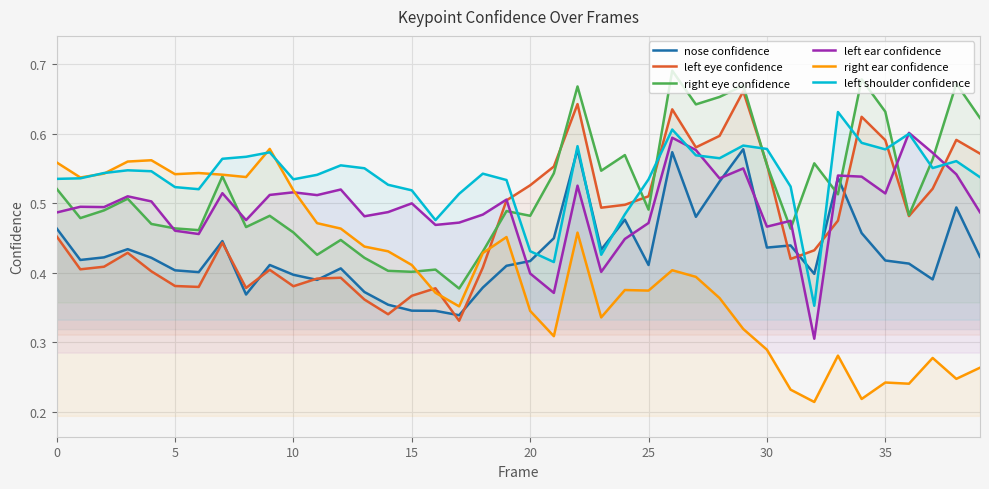

What is the spread (max minus min) of values at 36?

0.4